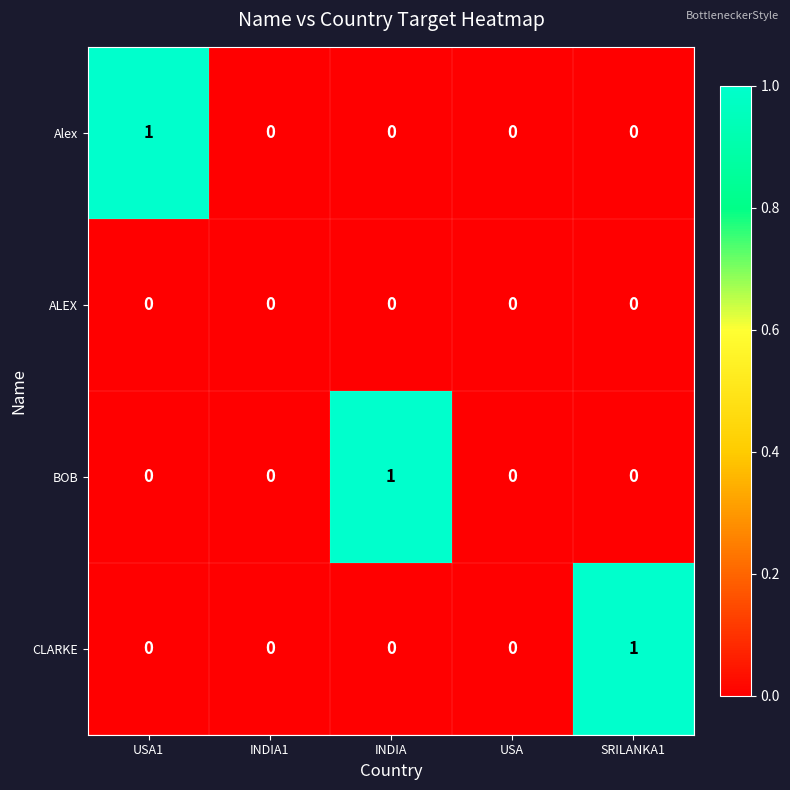

Which category has the highest value in the Alex series?

USA1